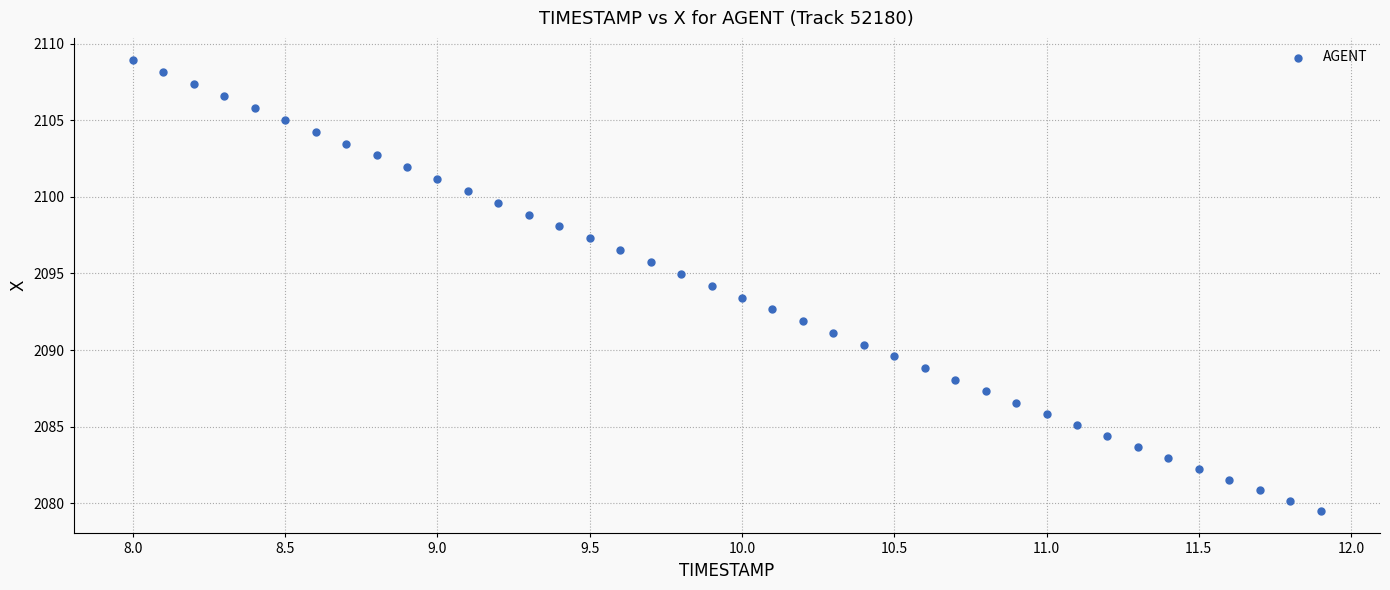

What is the range of Y values (max minus min)?

29.4